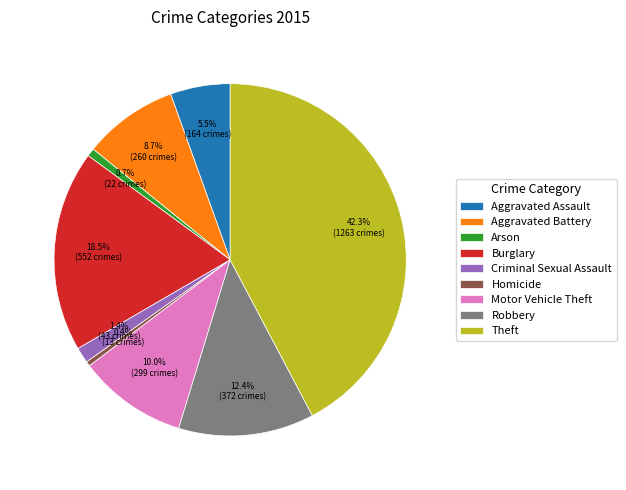

Is there any slice that represents more than half of the pie?

No